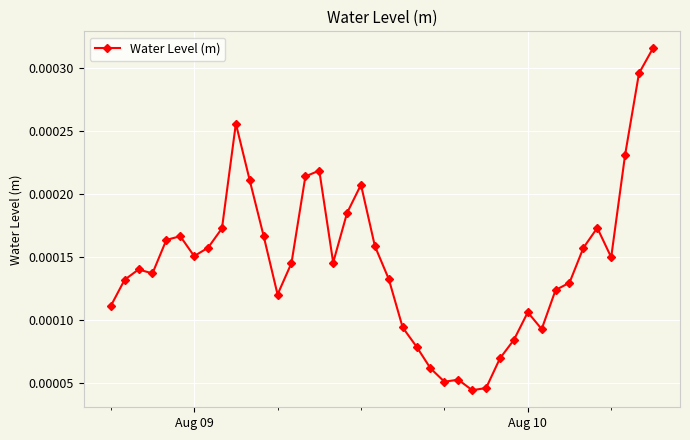

How many values are between 0 and 1?

40